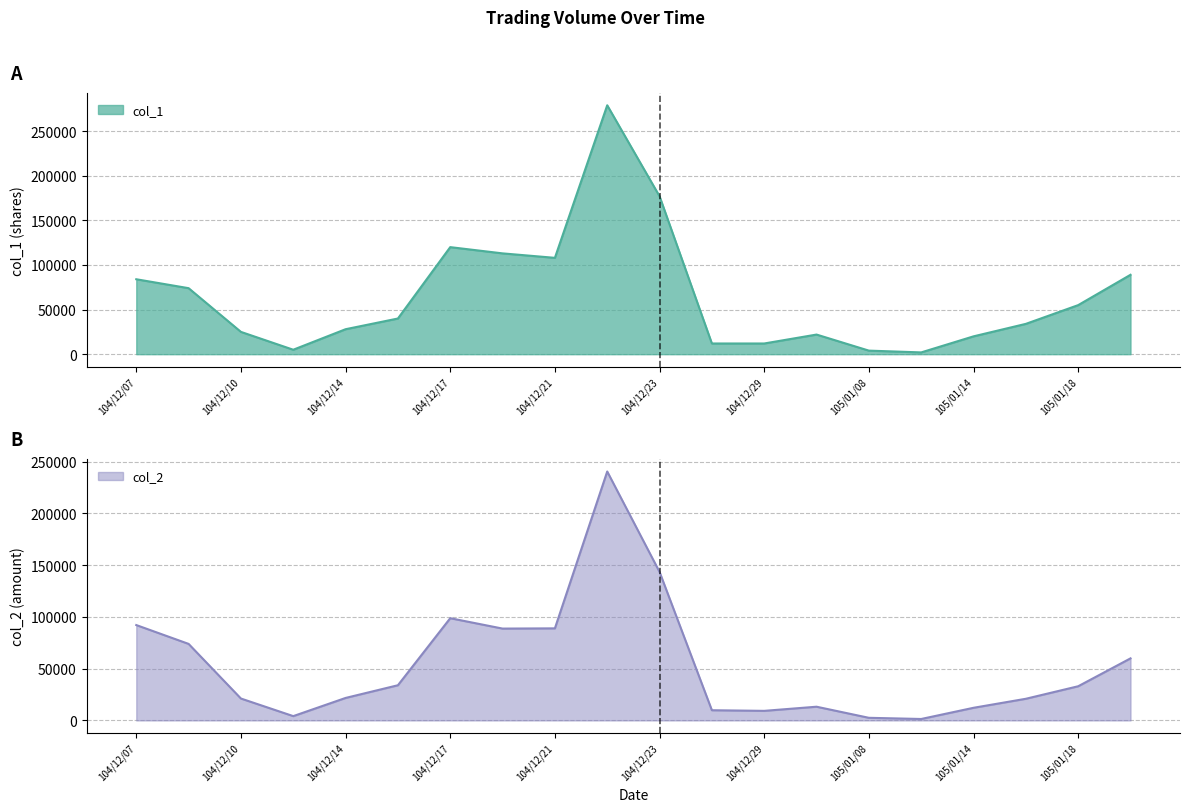

What is the difference between the highest and lowest values at 105/01/14?

7800